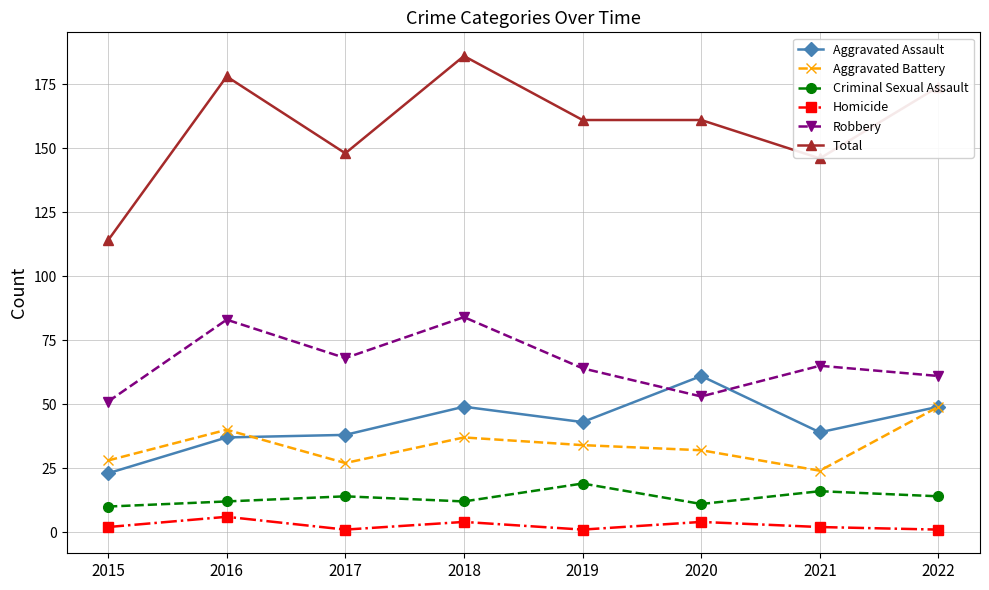

The value of Homicide at 2022 is 1. True or false?

True